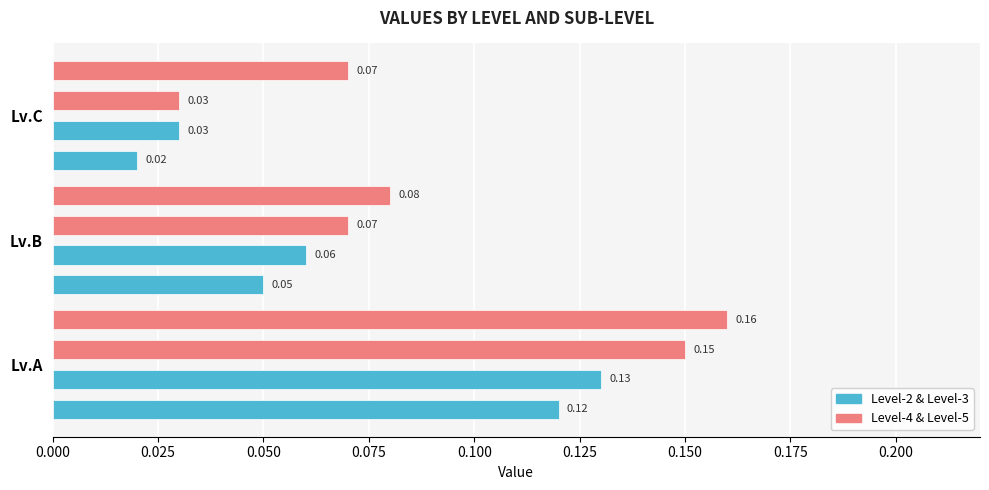

At Lv.C, list the series in order from smallest to largest.

Level-2, Level-3, Level-4, Level-5